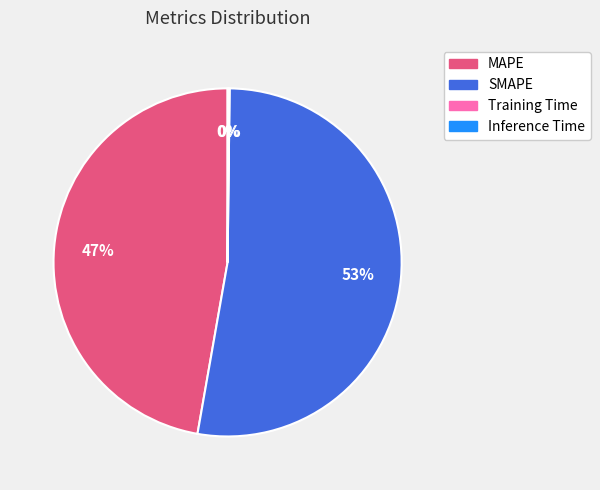

To the nearest percent, what is the average slice percentage?

25%